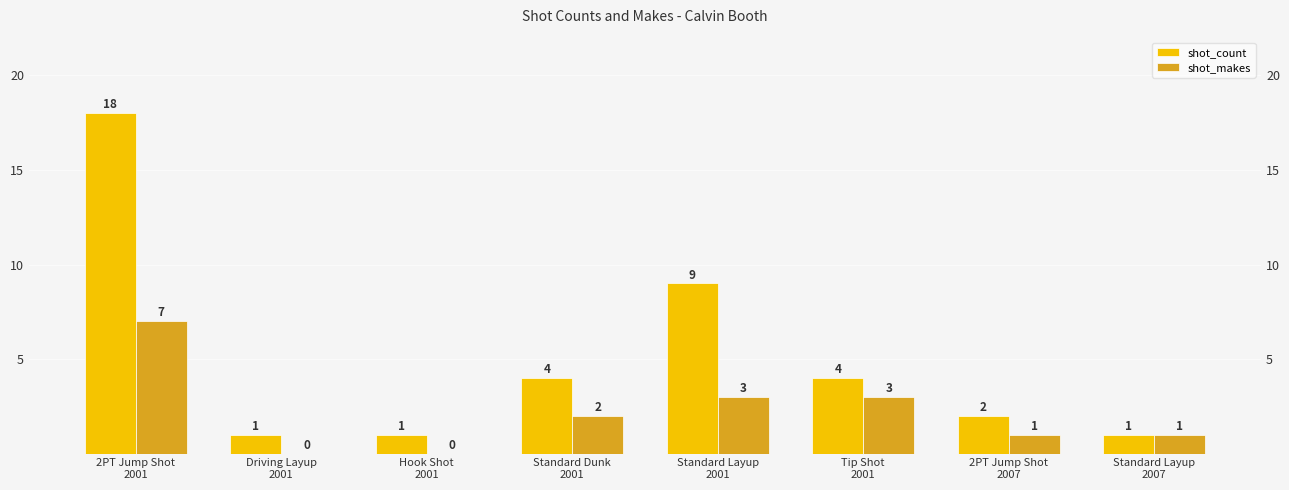

What is the total value across all series at Hook Shot
2001?

1